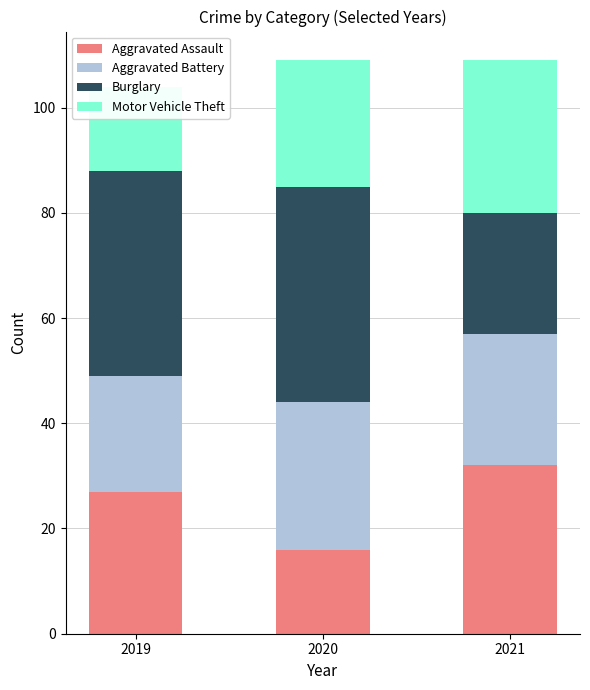

What are all the series names shown in the legend?

Aggravated Assault, Aggravated Battery, Burglary, Motor Vehicle Theft